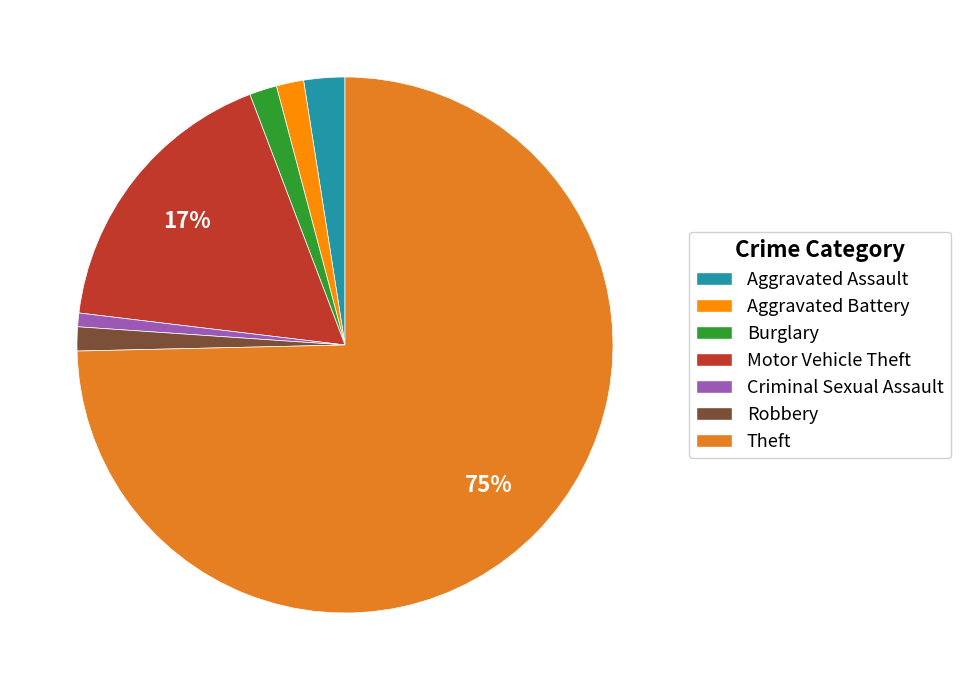

To the nearest percent, what portion does Aggravated Battery represent?

2%